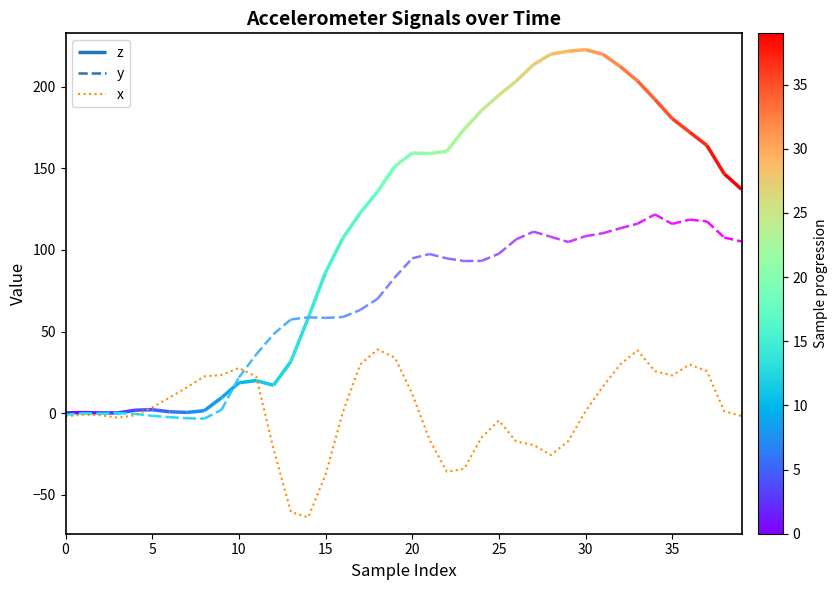

How many lines are shown in the chart?

1